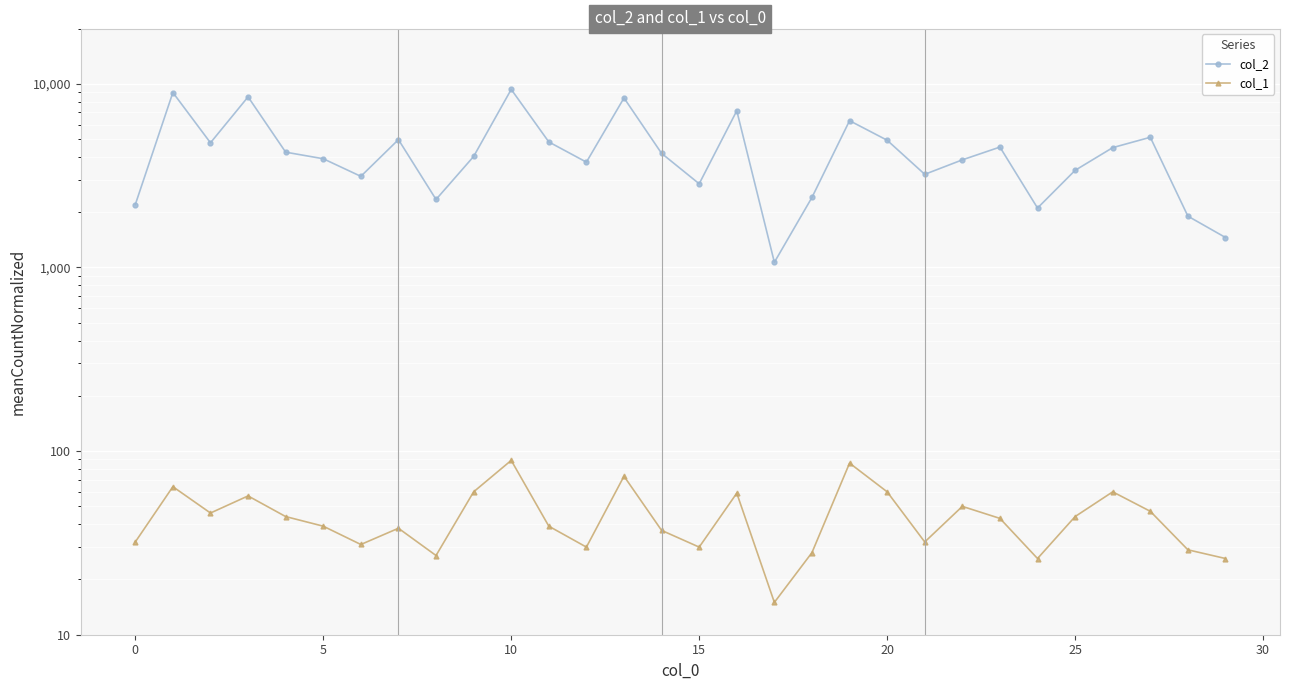

Reading left to right, what are all the values shown in this chart?

col_2: 2200	8969	4774	8490	4245	3909	3135	4968	2346	4022	9326	4826	3746	8377	4181	2856	7134	1067	2407	6300	4930	3215	3855	4525	2107	3380	4494	5116	1903	1456
col_1: 32	64	46	57	44	39	31	38	27	60	89	39	30	73	37	30	59	15	28	86	60	32	50	43	26	44	60	47	29	26